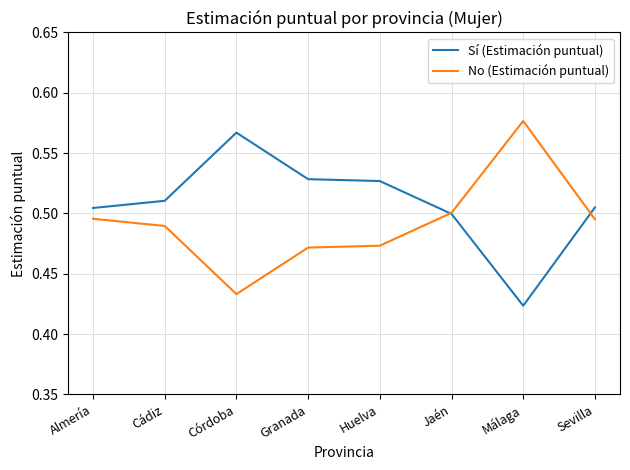

At Cádiz, list the series in order from largest to smallest.

Sí (Estimación puntual), No (Estimación puntual)